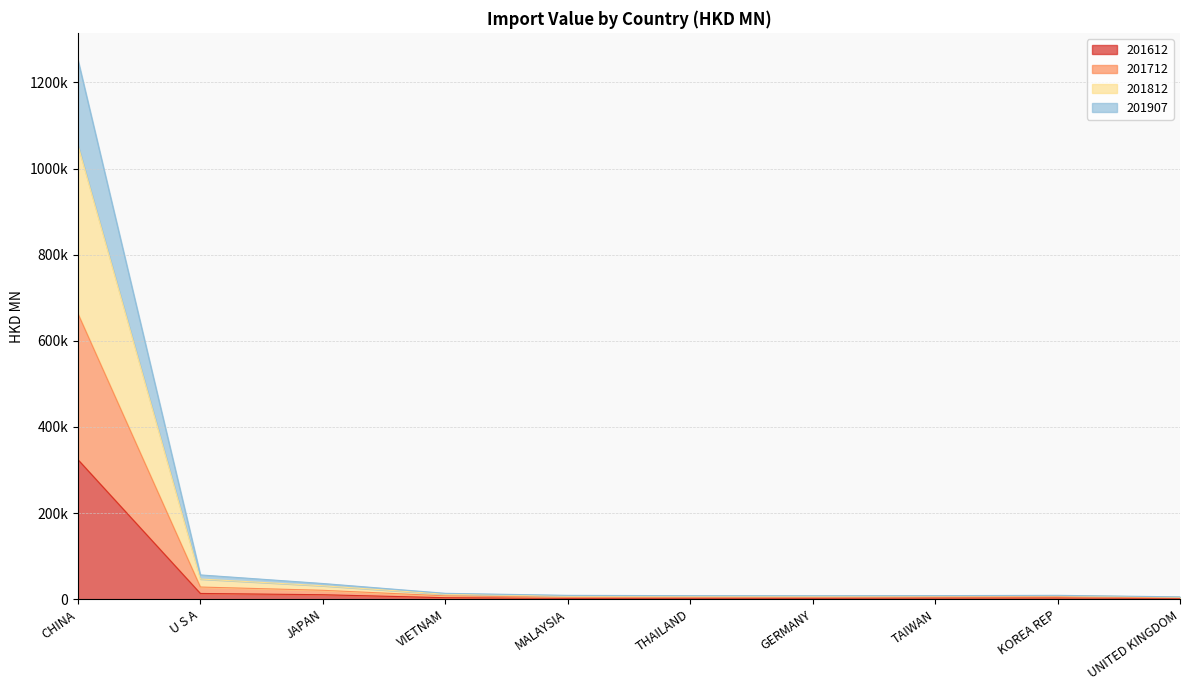

How many lines are shown in the chart?

4